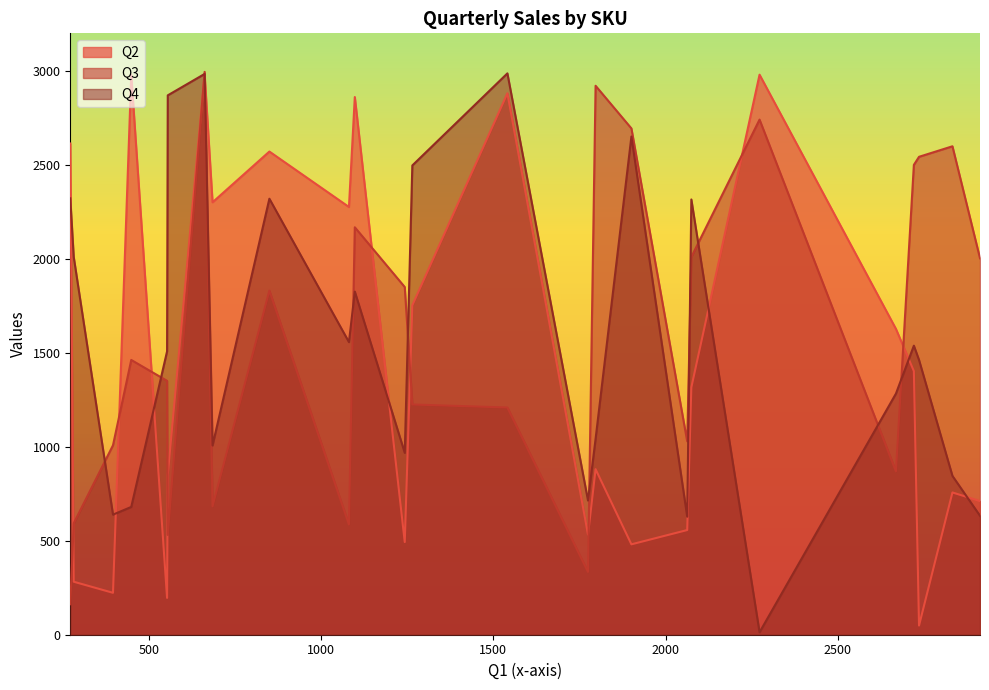

What are all the series names shown in the legend?

Q2, Q3, Q4